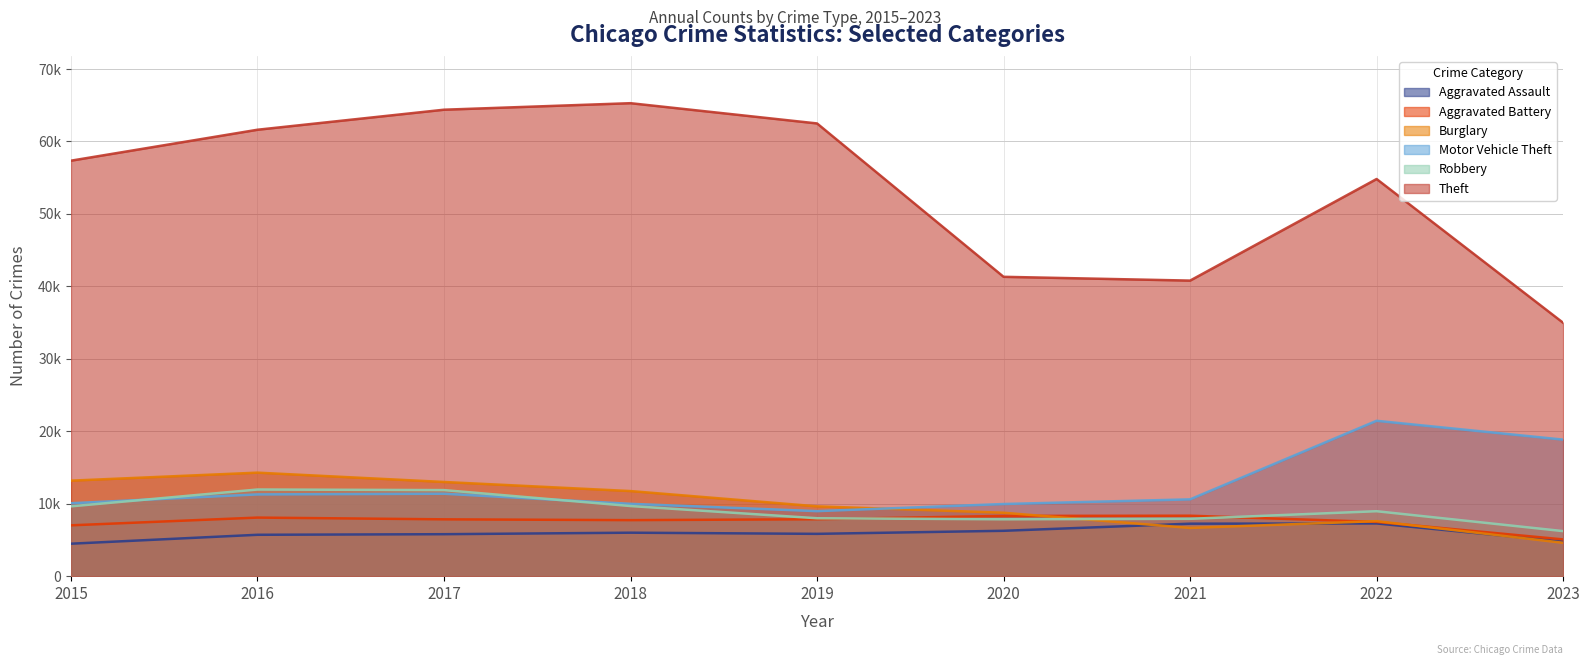

How many values in the Theft series are below 57350?

4